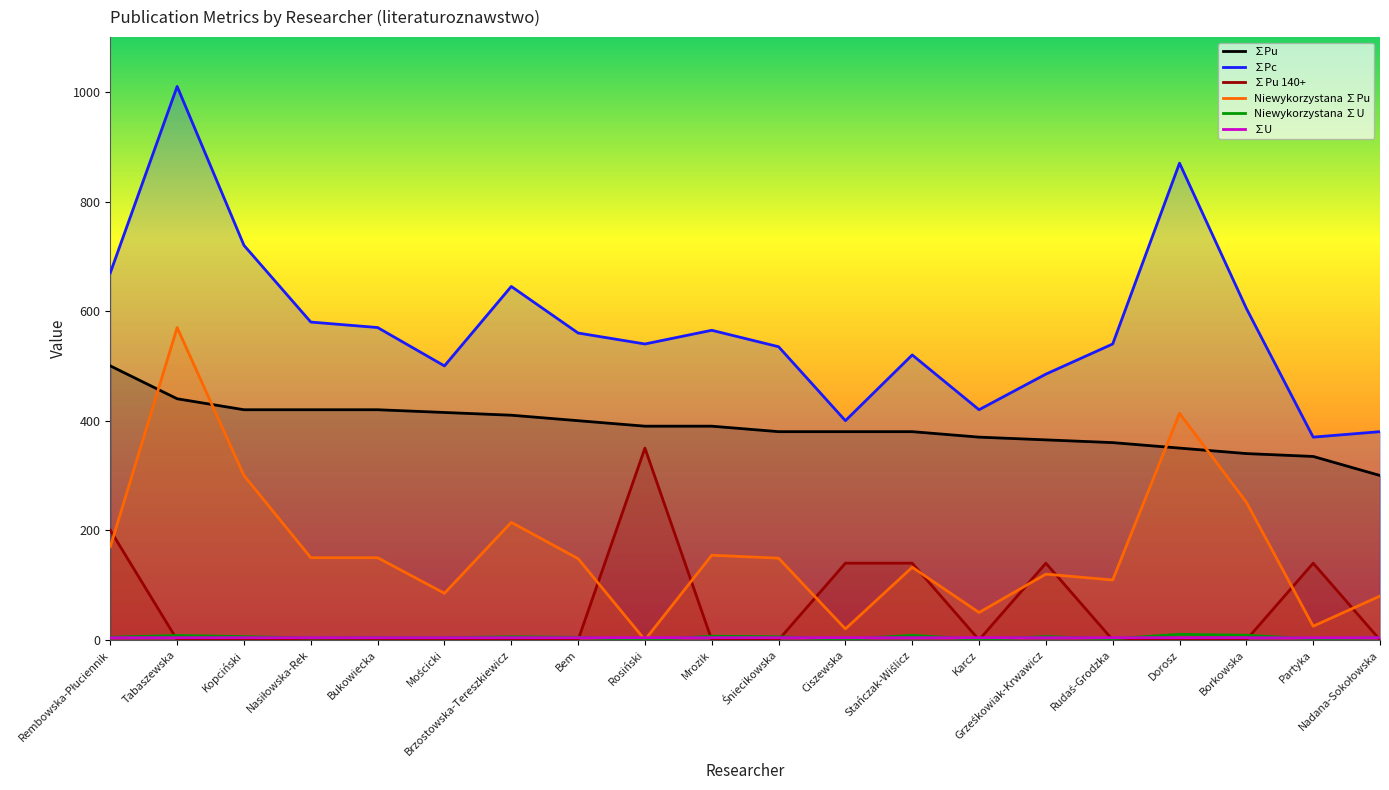

What is the average value of the ∑Pu 140+ series?

55.5